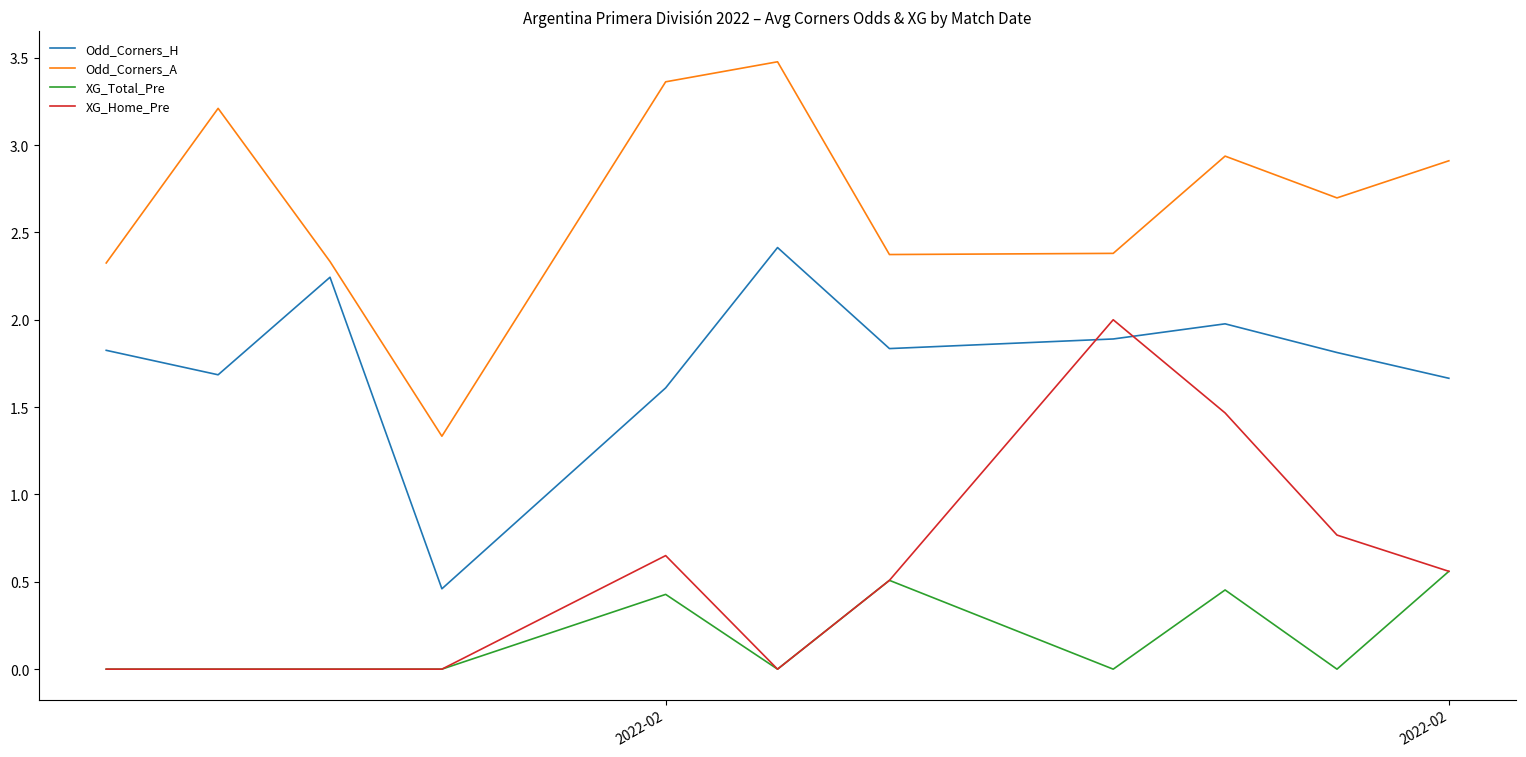

Which series has the largest range (max minus min)?

Odd_Corners_A